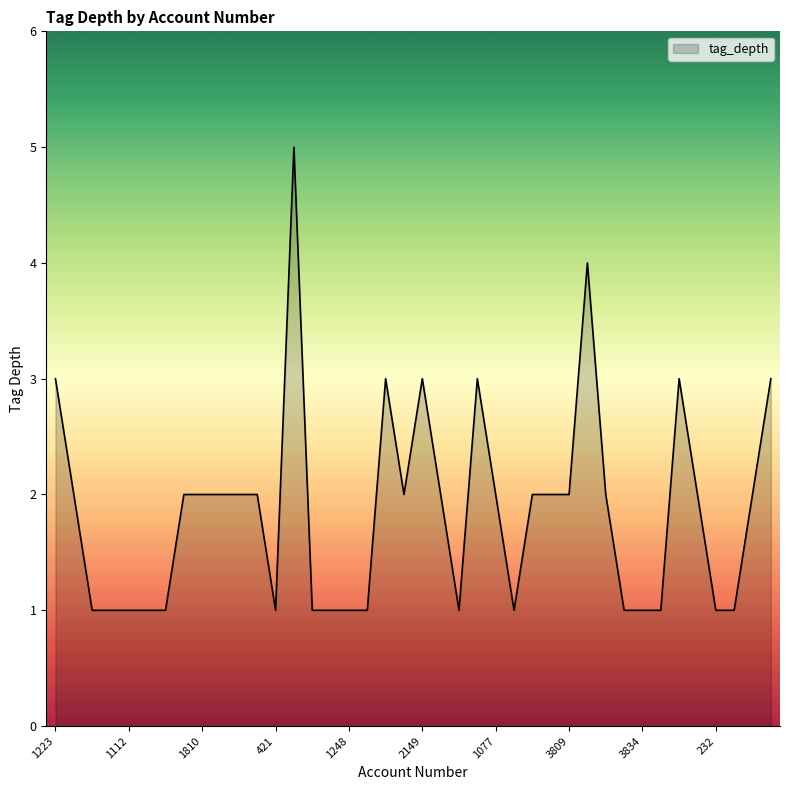

What is the greatest value displayed?

5